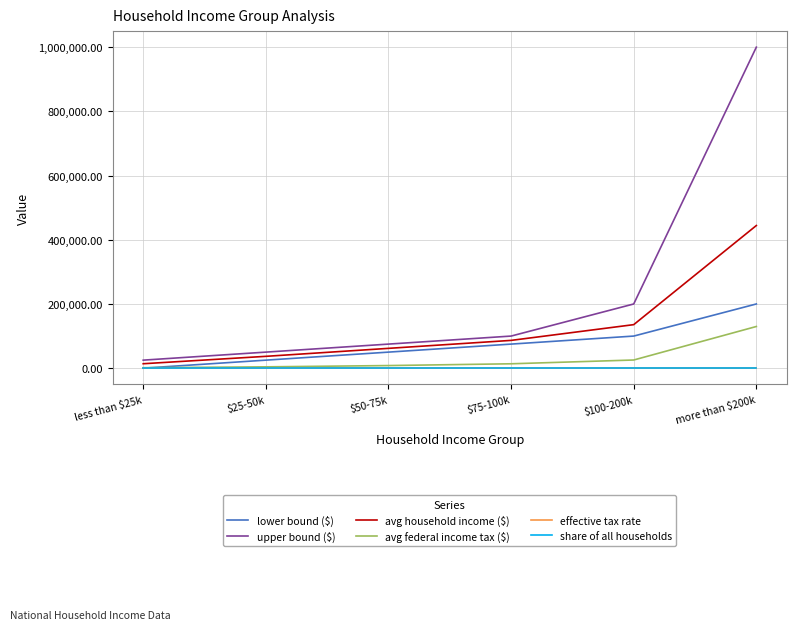

How many values in the lower bound ($) series are below 75000?

3